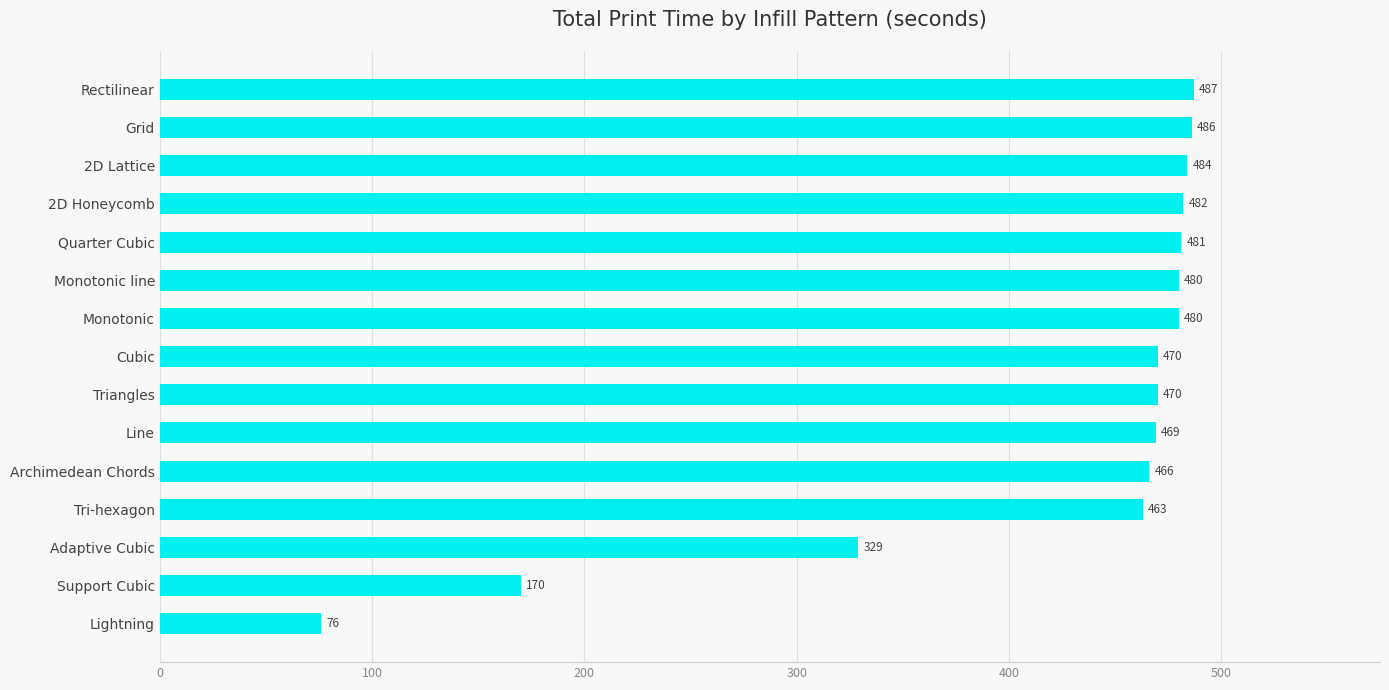

Read the value at 2D Lattice, to the nearest 50.

500